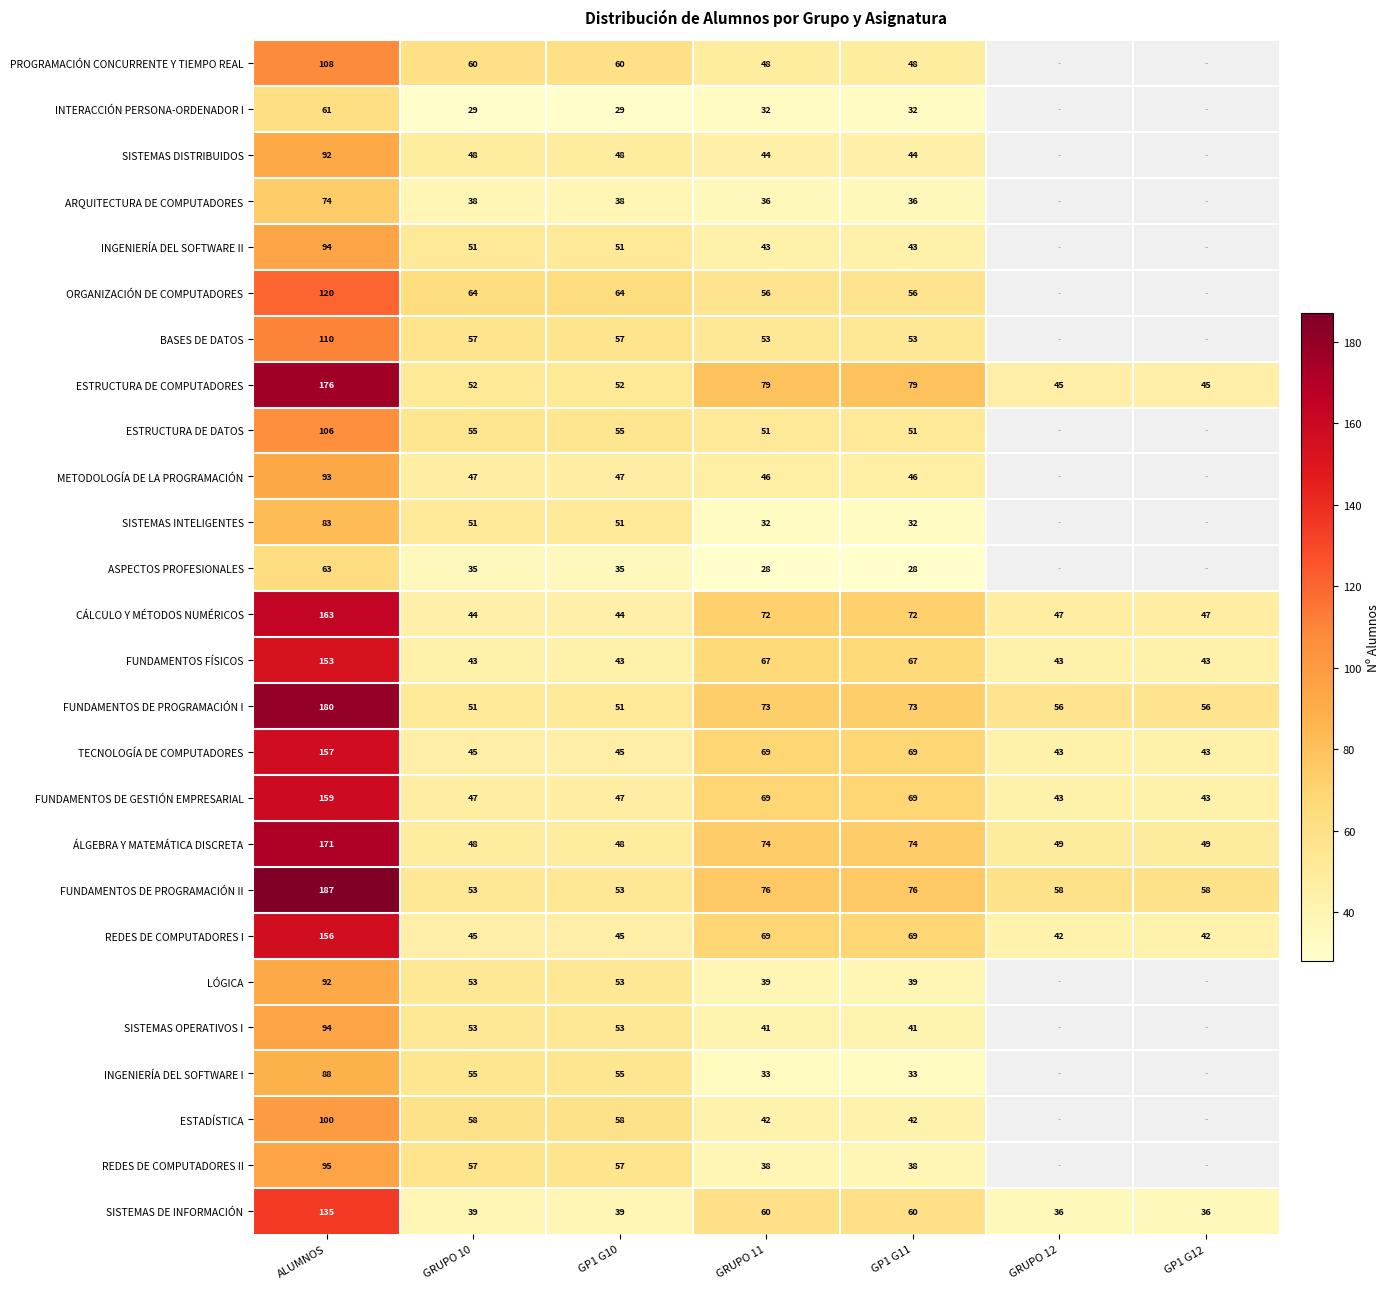

What is the sum of all REDES DE COMPUTADORES I values?

468